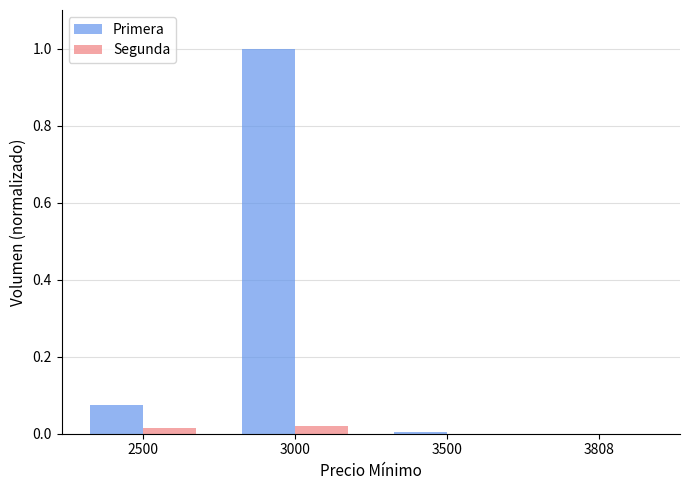

At which category is the sum across all series the highest?

3000